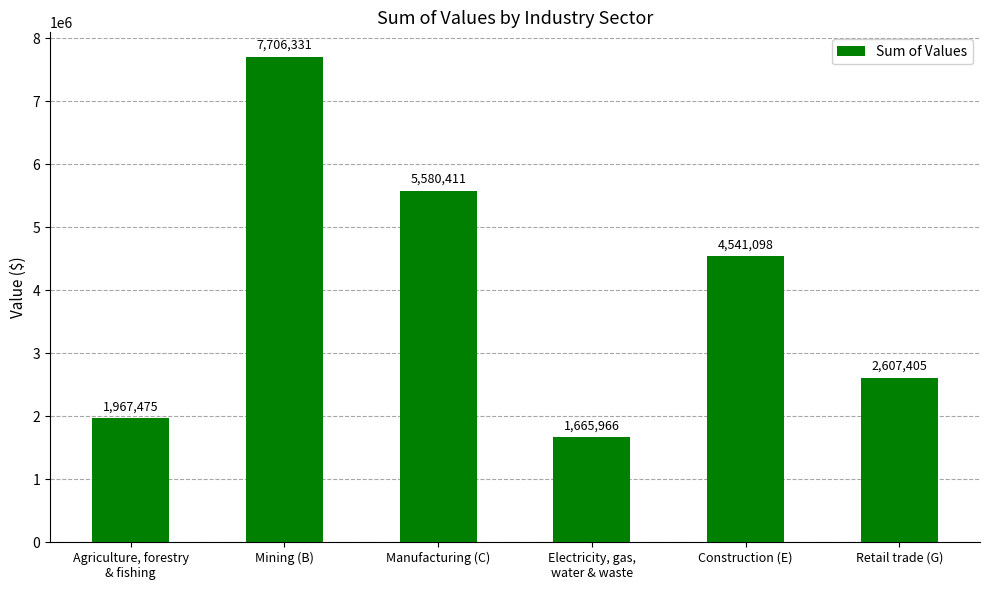

The value at Agriculture, forestry
& fishing is 1967475. True or false?

True